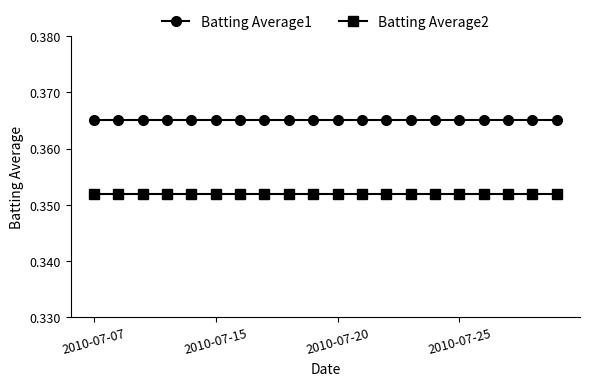

Which series has the largest total across all categories?

Batting Average1